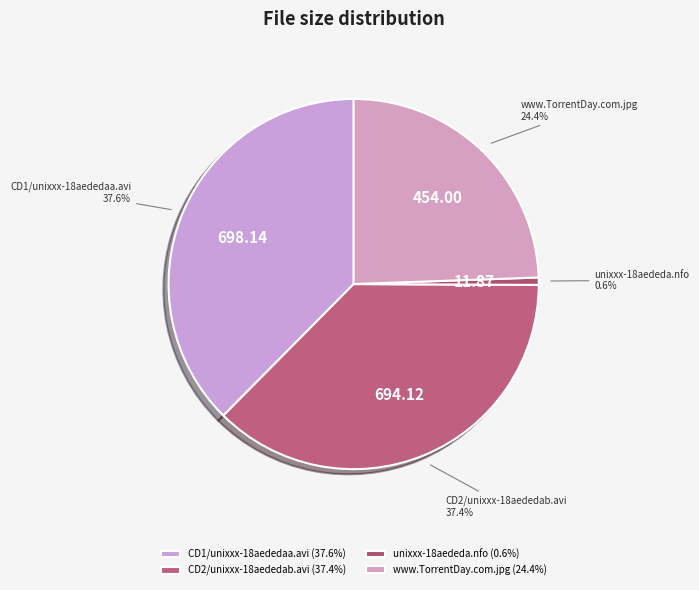

How many slices are in this pie chart?

4